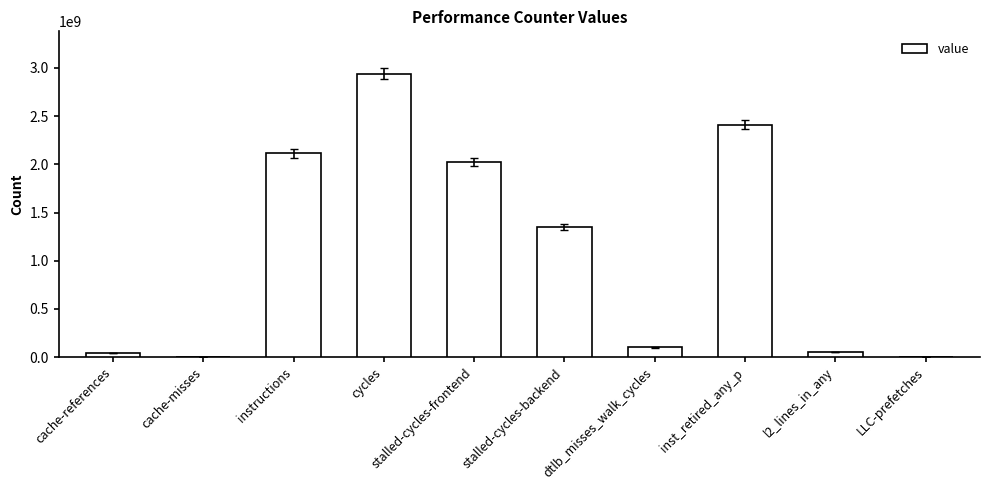

What is the sum of the values at cache-references and stalled-cycles-frontend?

2062376445